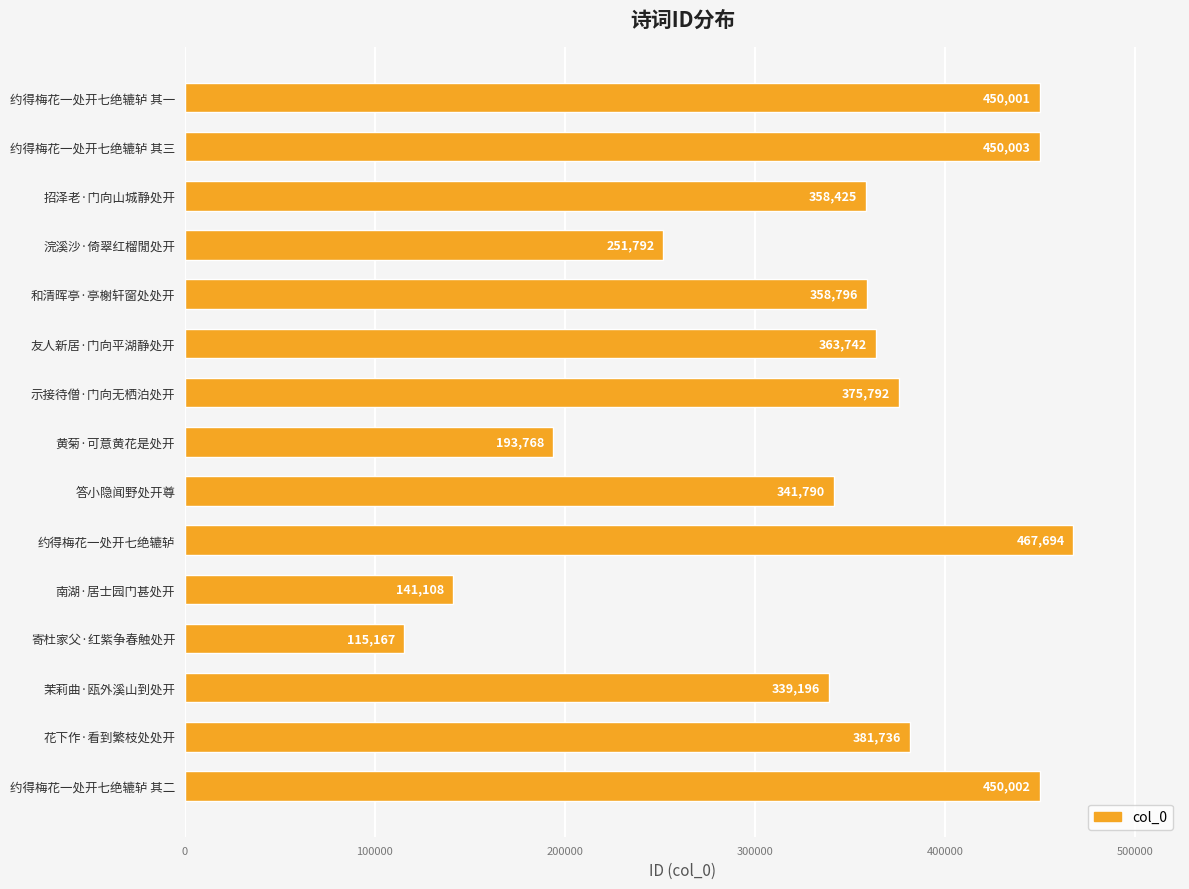

What is the difference between the maximum and minimum values?

352527